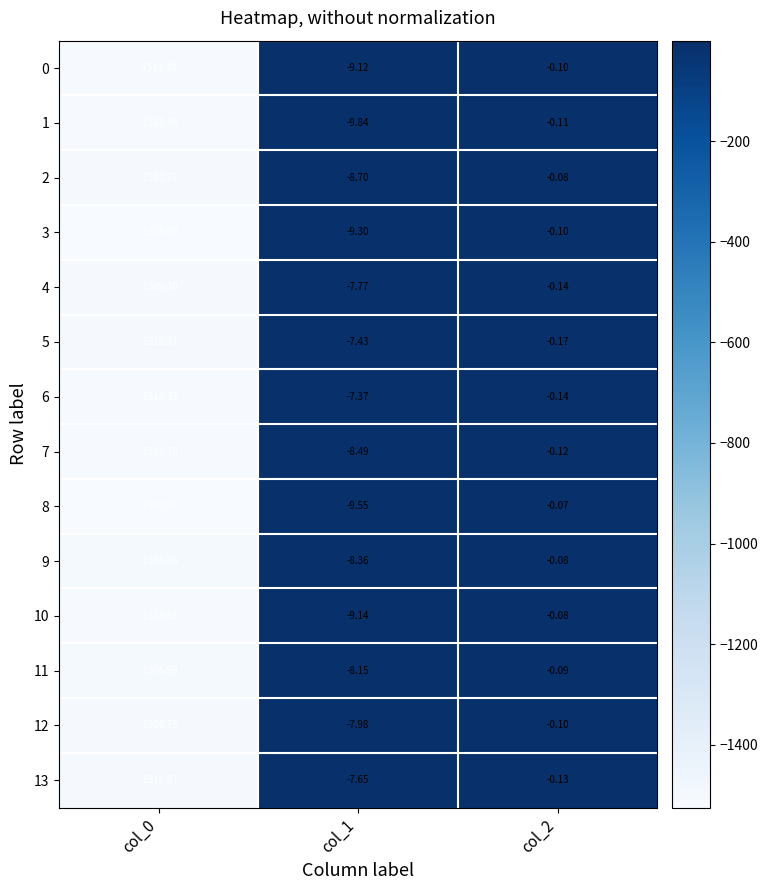

Is the value of 3 at col_0 greater than the value of 0 at col_2?

No